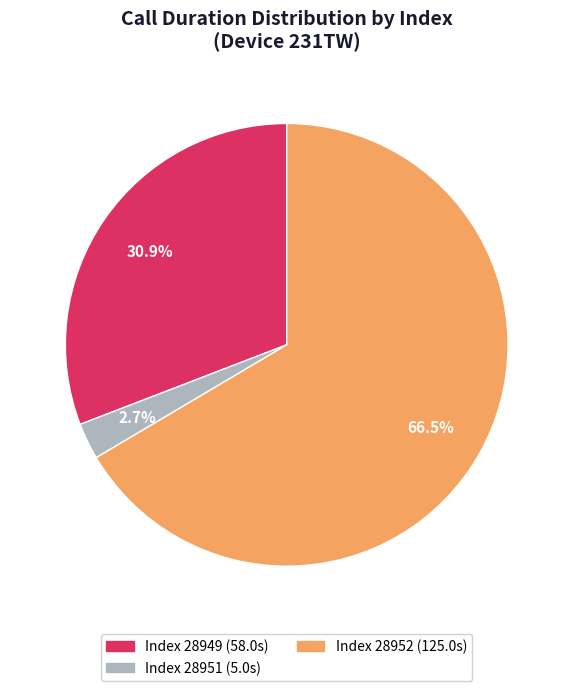

Is there any slice that represents more than half of the pie?

Yes